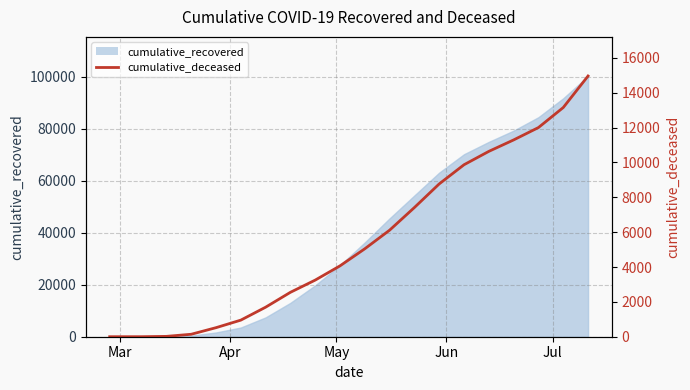

Does the chart display data point markers on the line(s)?

No